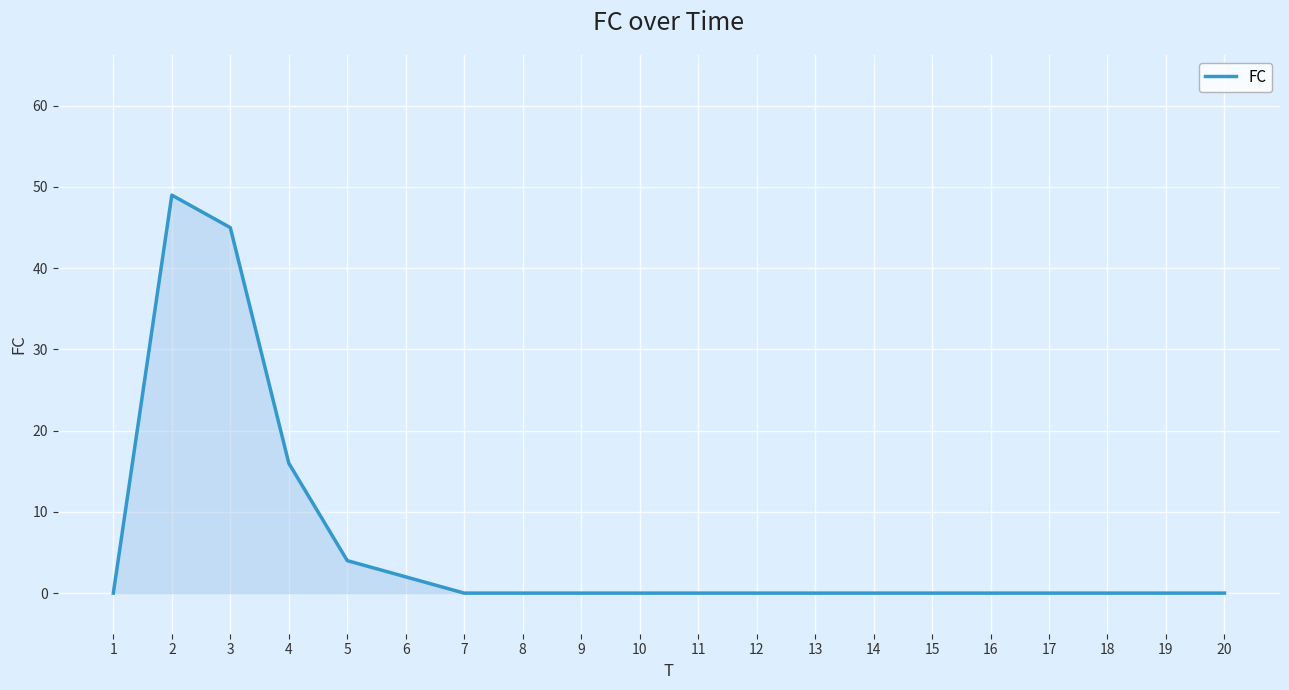

What is the difference between the second highest and second lowest values?

45